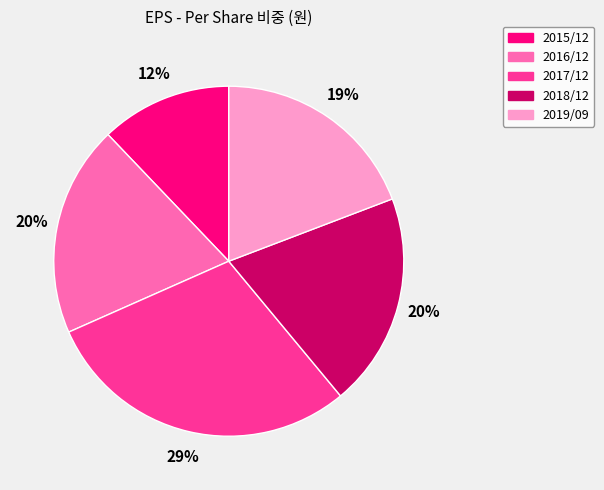

Does any single category account for the majority?

No